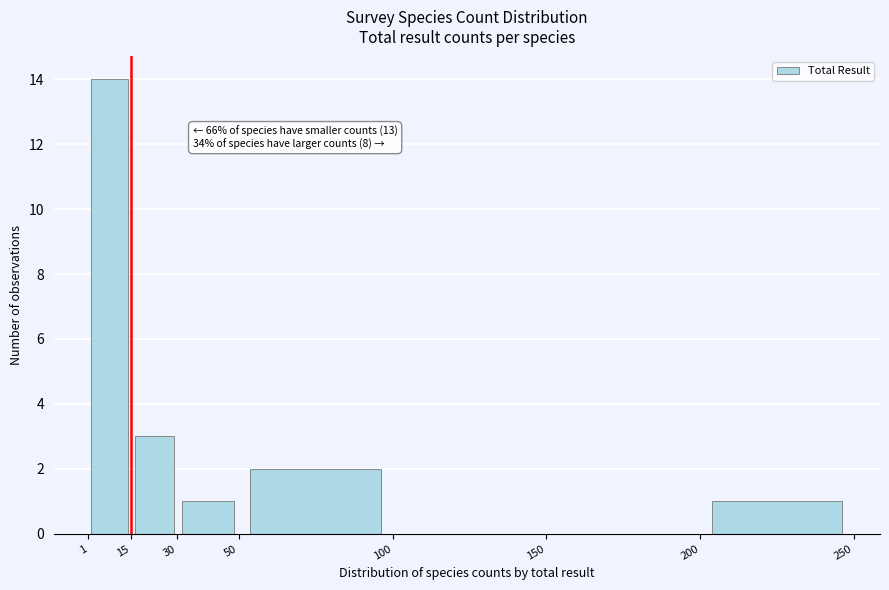

Over which range of the x-axis is the bar tallest?

1 to 15